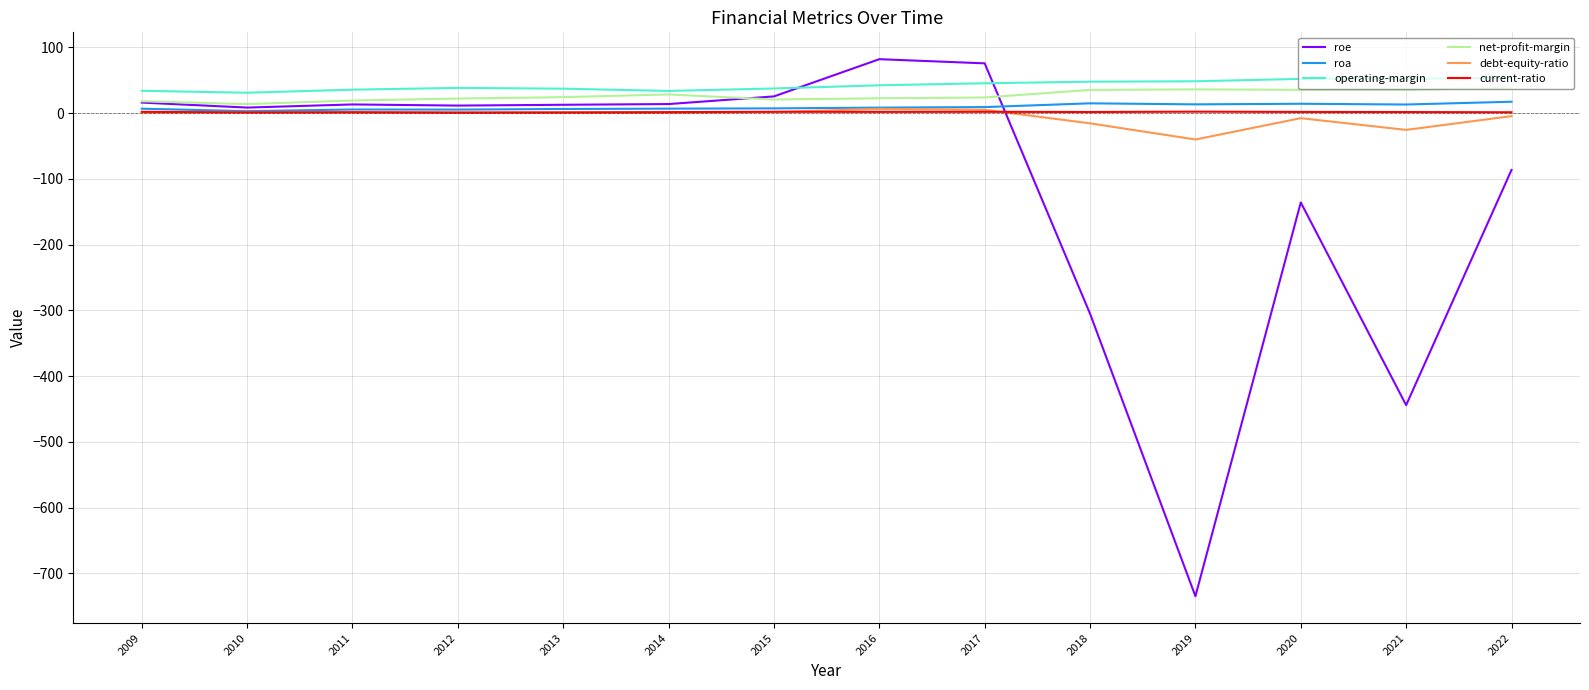

What is the spread (max minus min) of values at 2014?

33.3